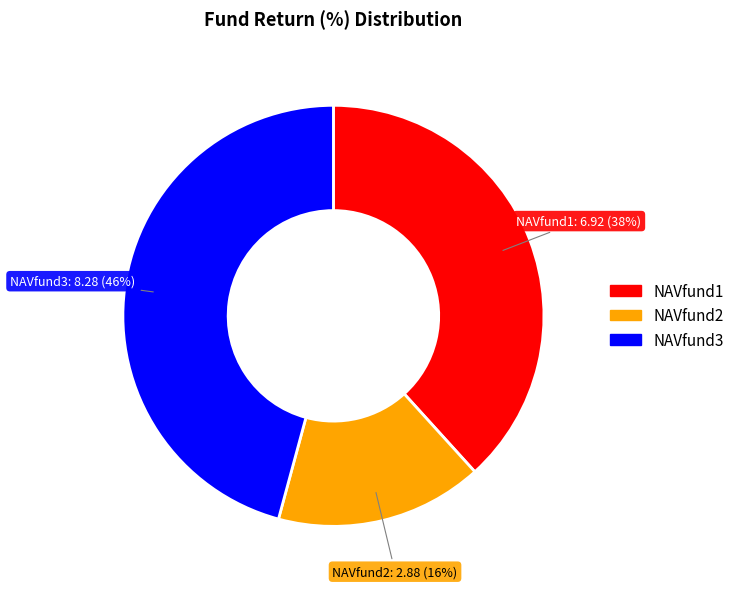

Is NAVfund2 the majority of the pie?

No